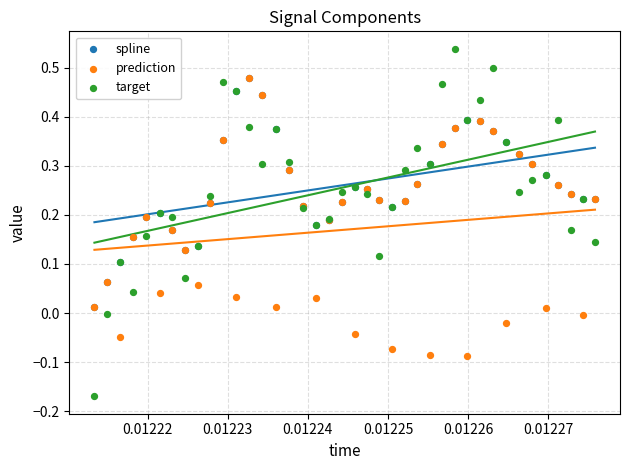

Which series contains the lowest Y value?

target